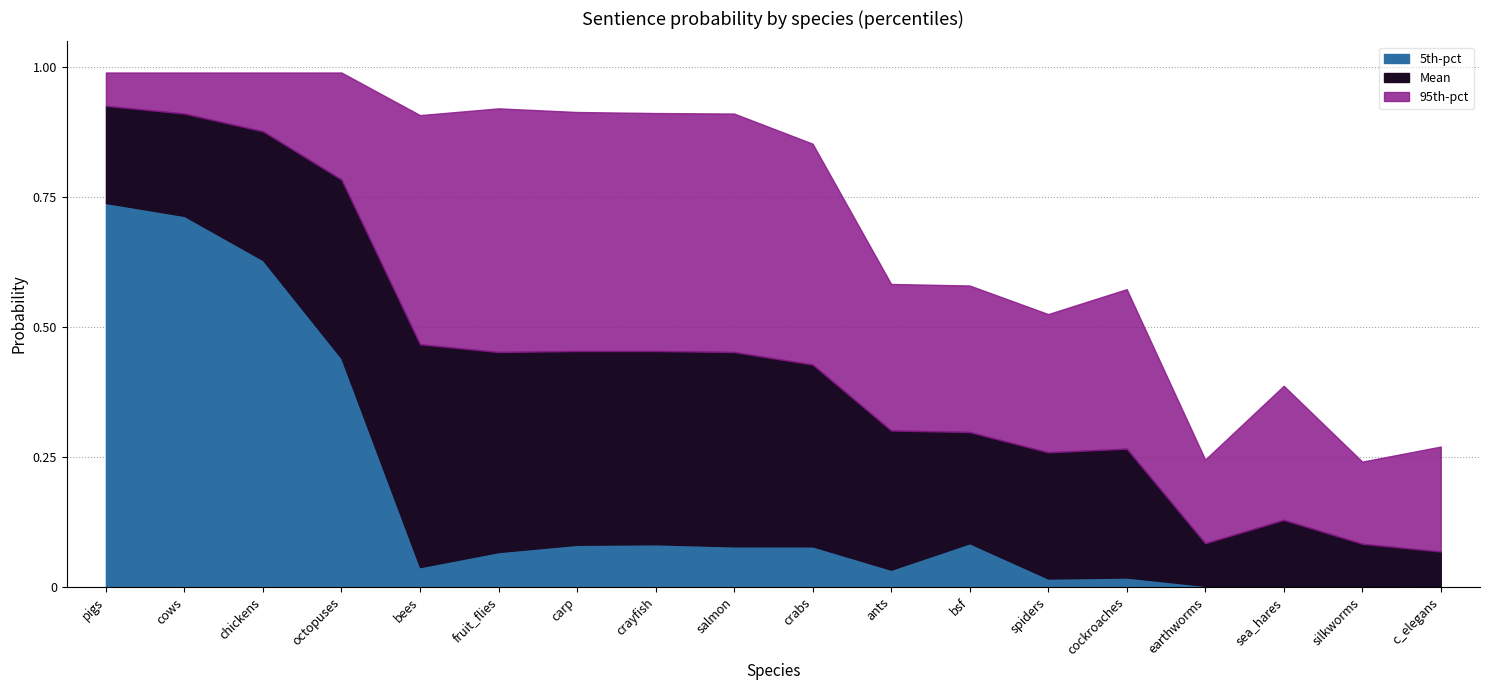

Which series has the largest total across all categories?

95th-pct